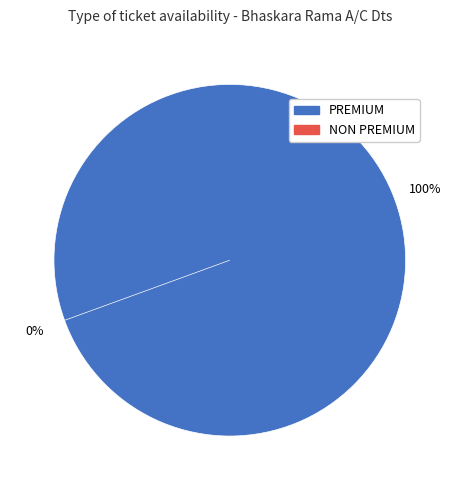

Which category has the smallest portion of the pie?

NON PREMIUM